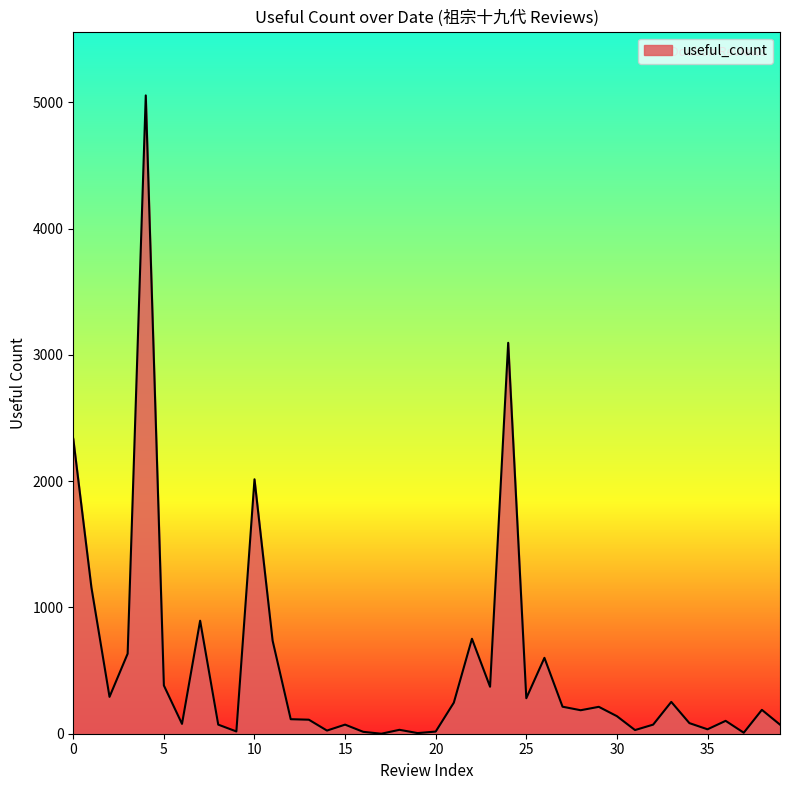

What is the difference between the maximum and minimum values?

5055